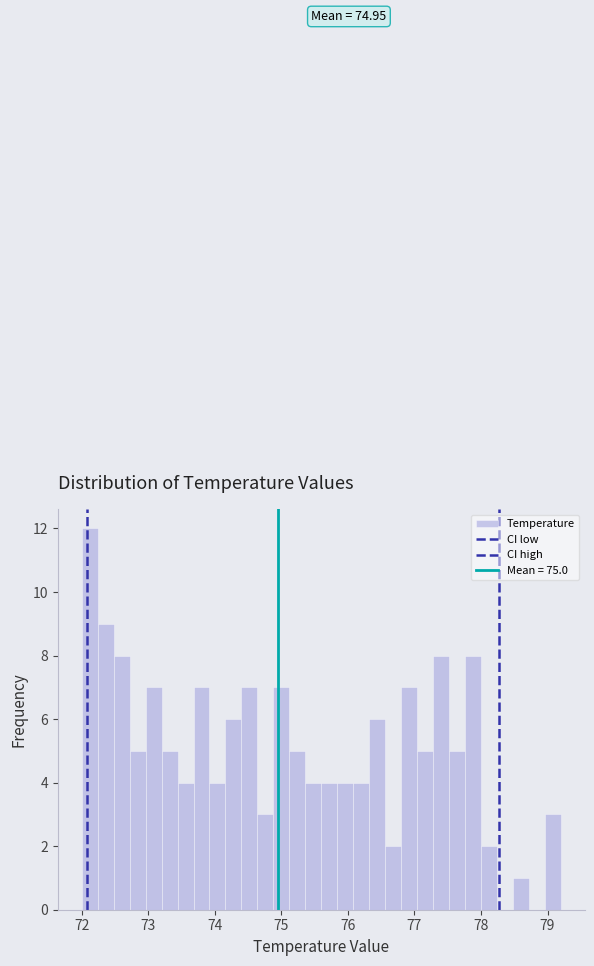

Around what value on the x-axis is the tallest bar? Give the approximate position of its centre, as read against the axis.

72.1